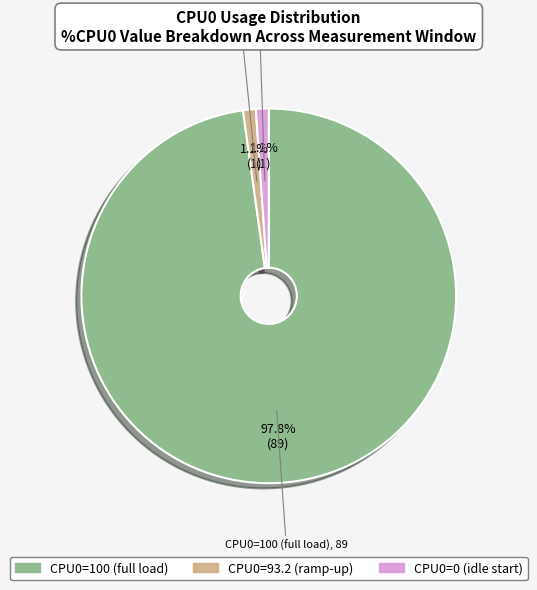

Does any single category account for the majority?

Yes